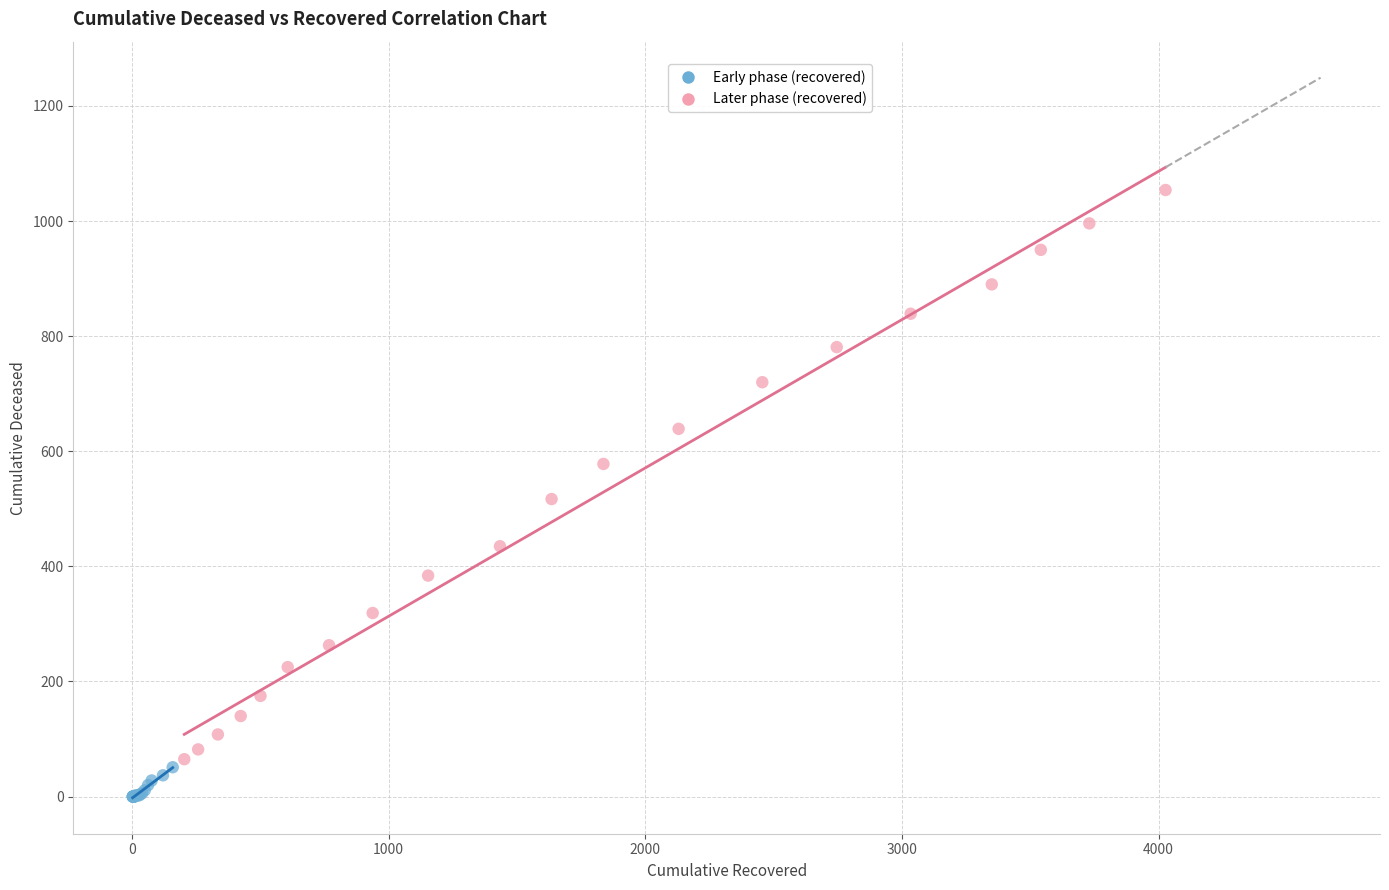

Which series contains the lowest Y value?

Early phase (recovered)